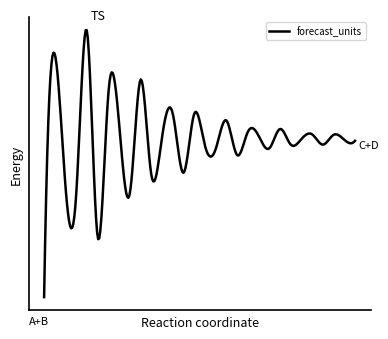

Does the chart have visible grid lines?

No